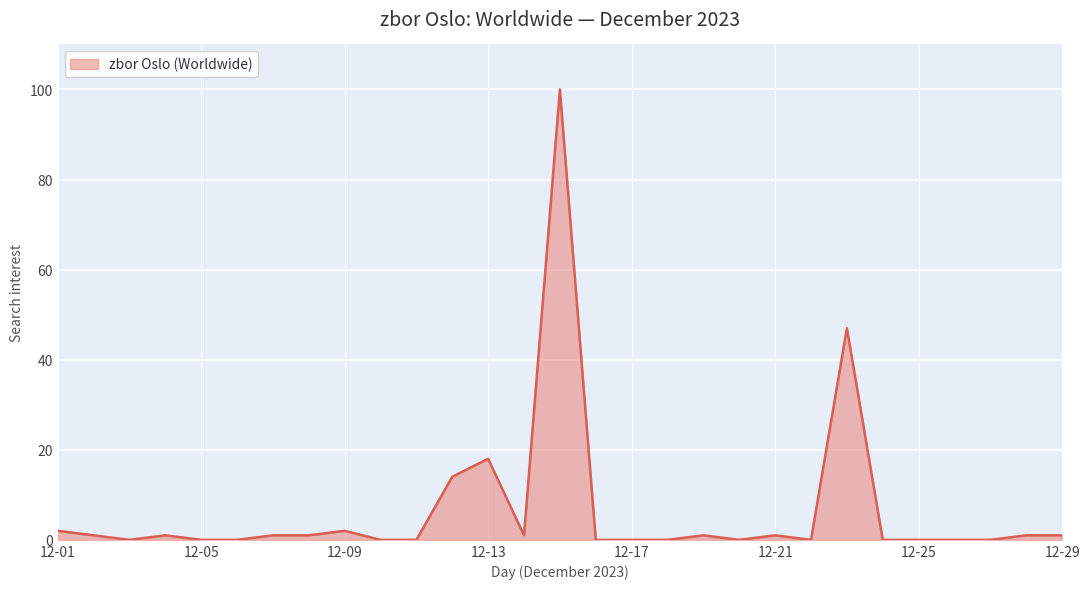

What is the maximum value shown in the chart?

100